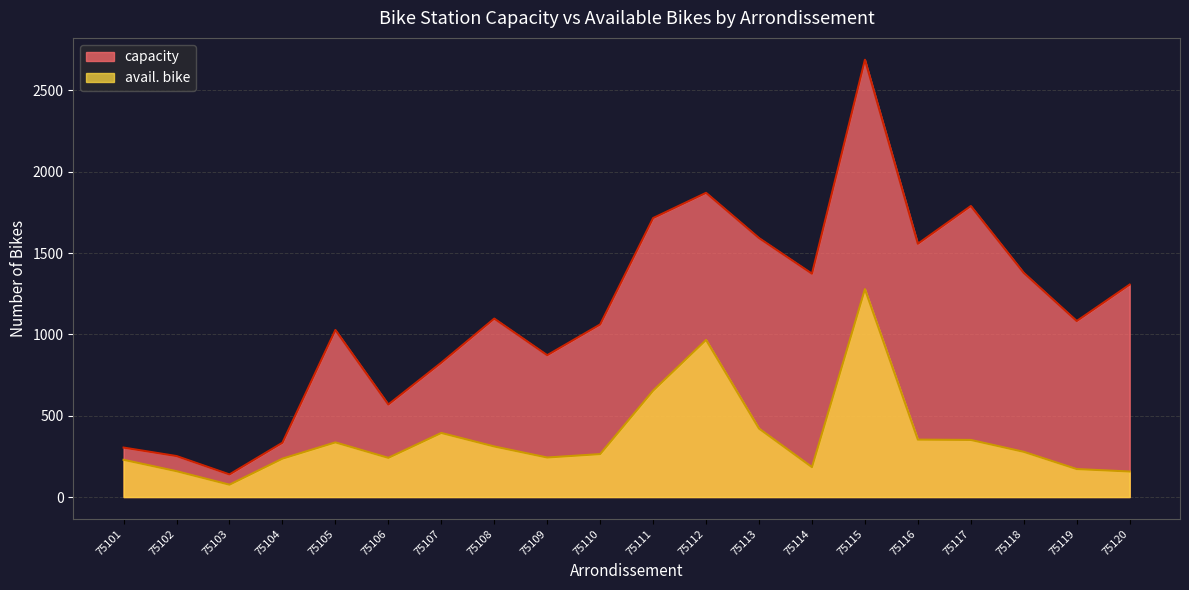

What are all the series names shown in the legend?

capacity, avail. bike